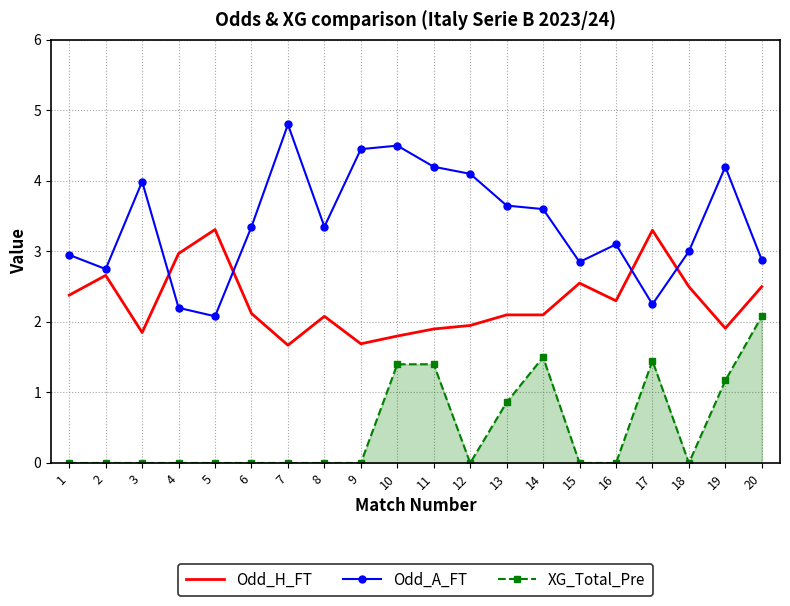

What is the approximate value of Odd_A_FT at 8?

3.4